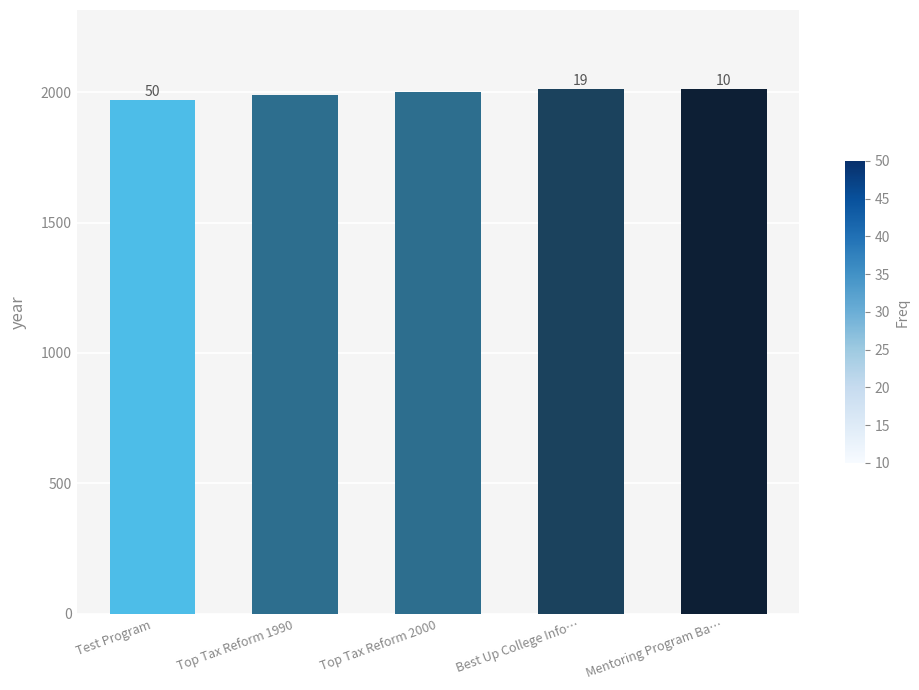

What is the sum of all values?

9984